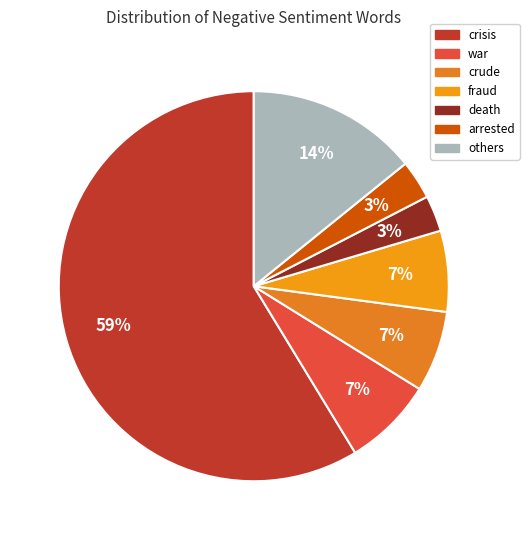

How many slices are in this pie chart?

7